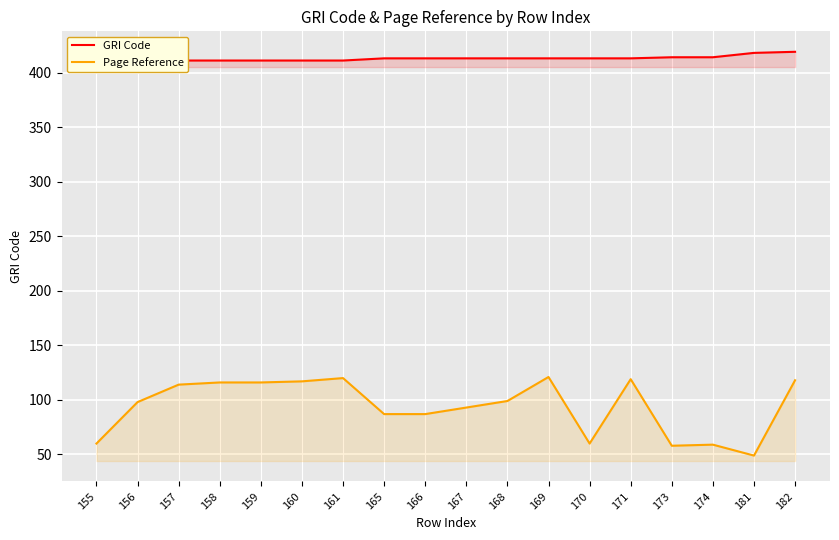

How many lines are shown in the chart?

2